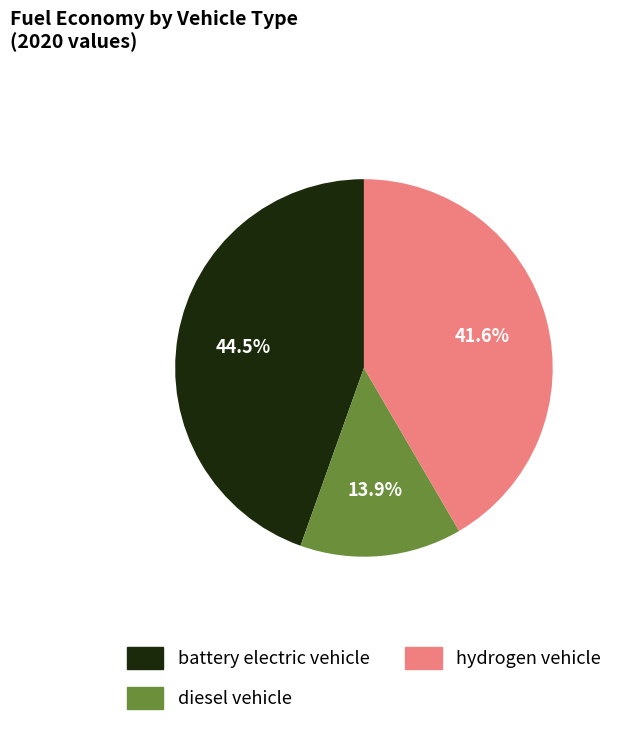

Combined, do diesel vehicle and battery electric vehicle account for over 50%?

Yes